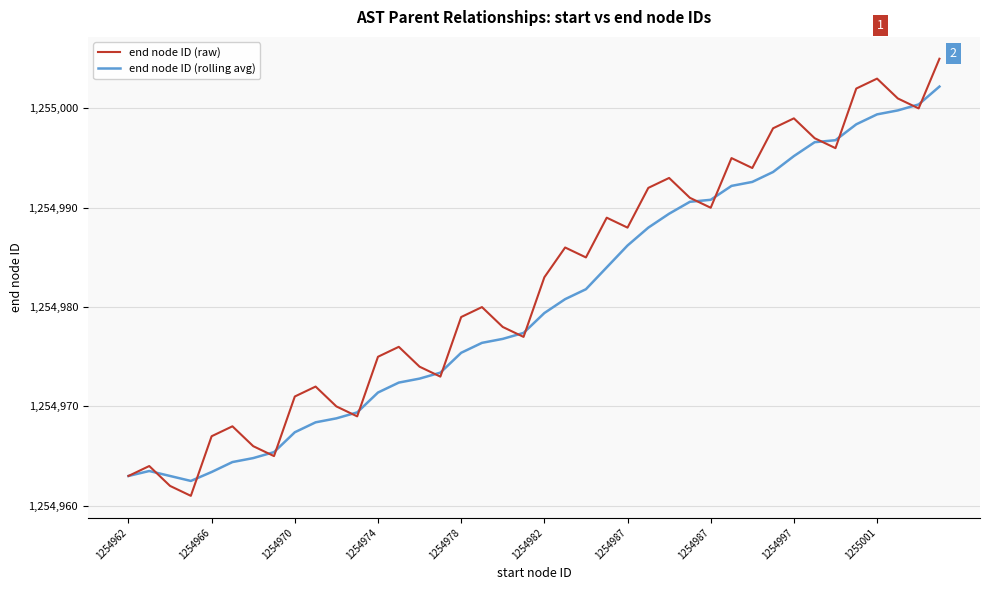

List the series in order of their overall mean, lowest first.

end node ID (rolling avg), end node ID (raw)